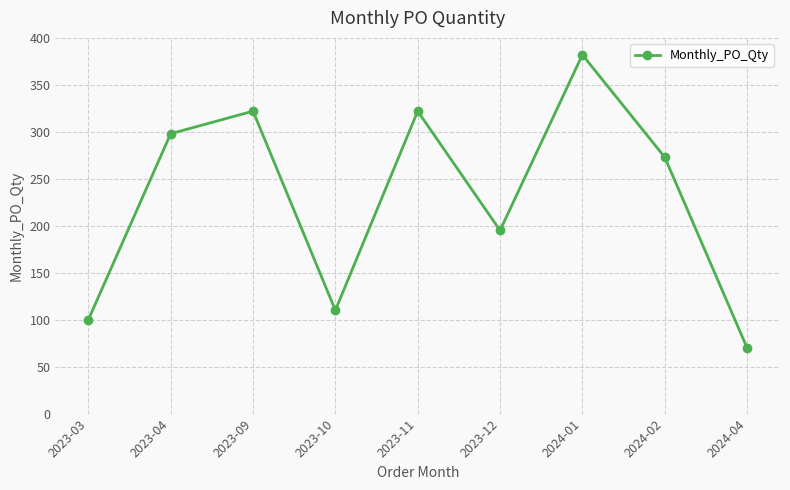

How many points are lower than both their immediate neighbors (excluding endpoints)?

2